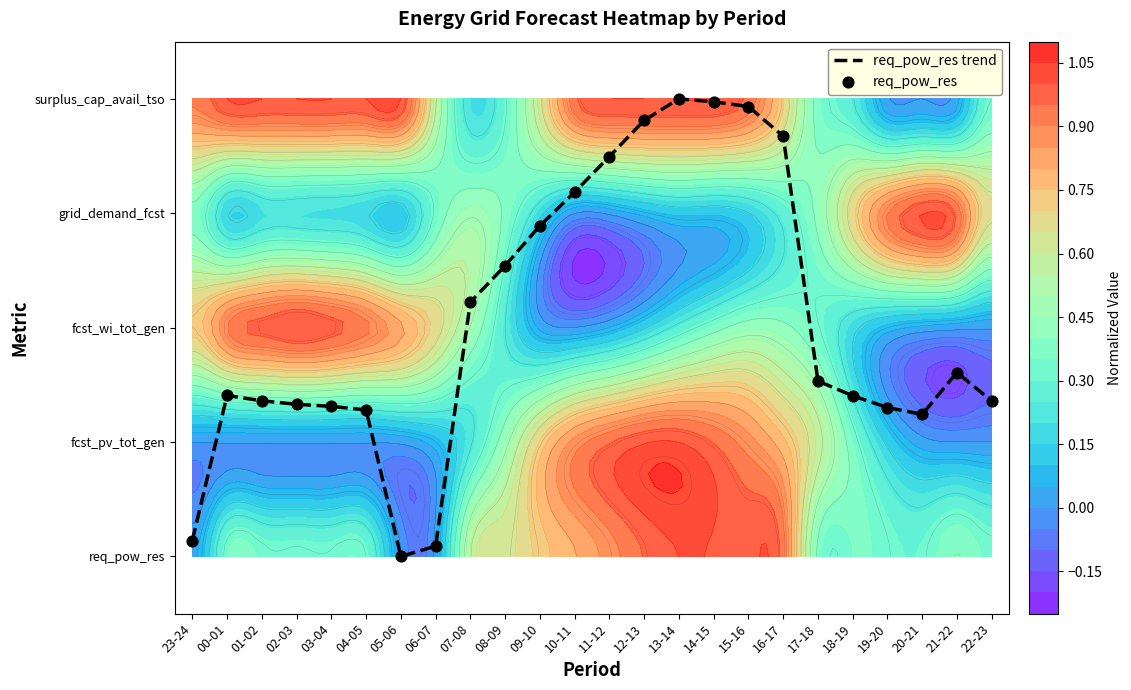

Which label corresponds to the smallest value in the chart?

05-06